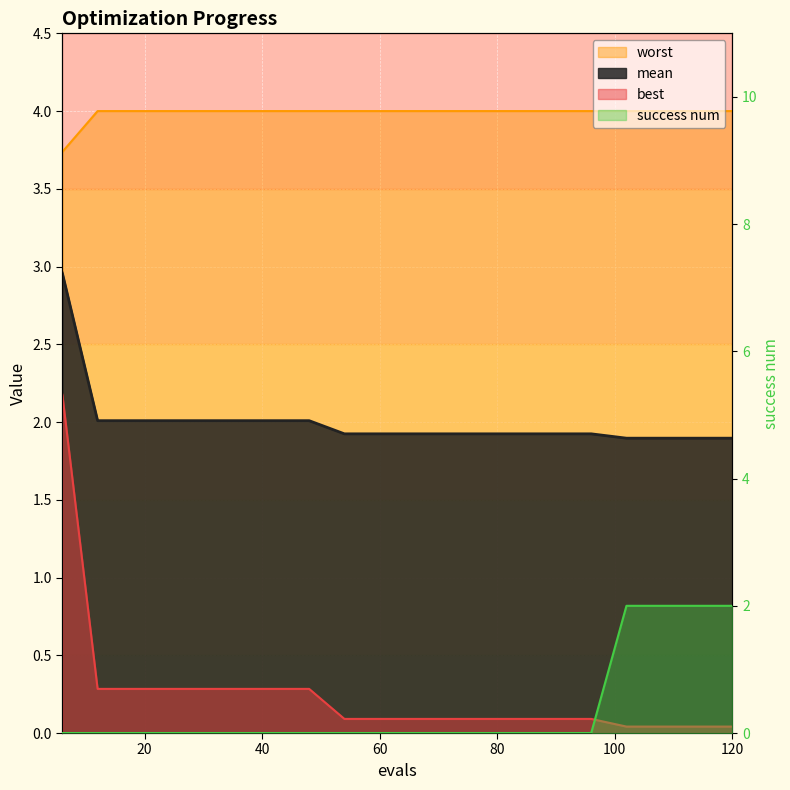

How many lines are shown in the chart?

4